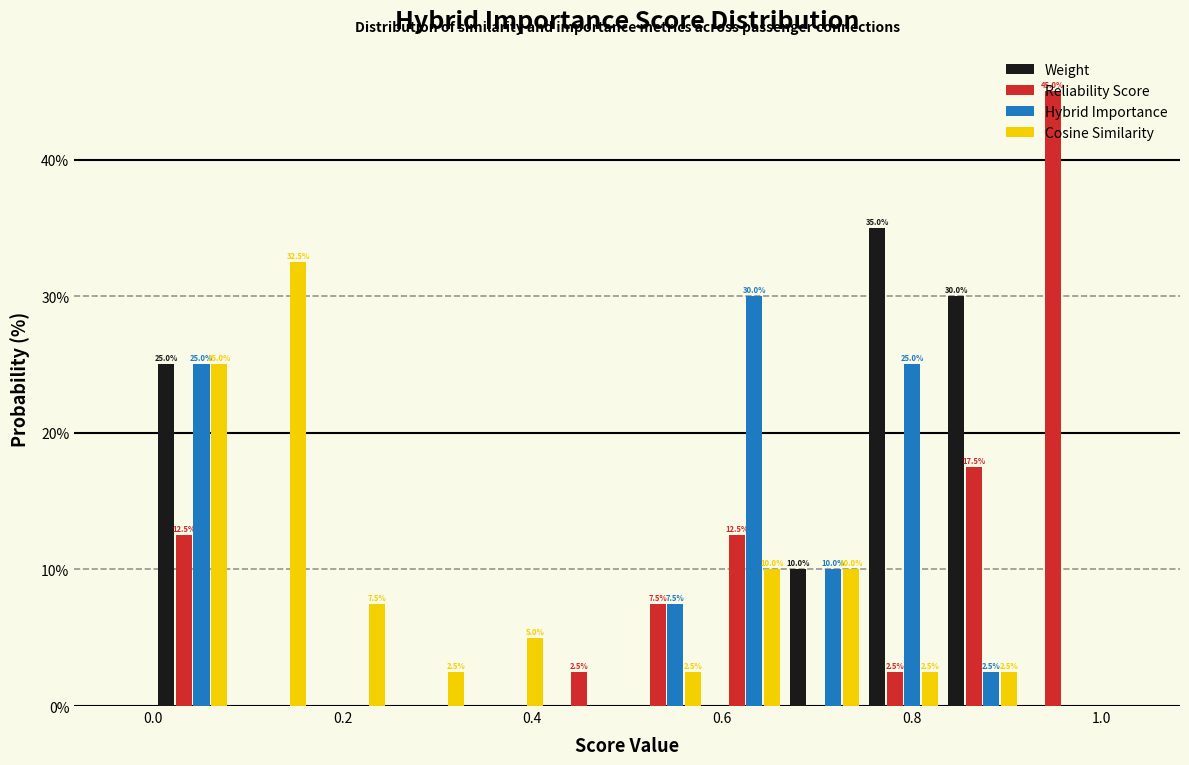

In the Weight series, which range on the x-axis has the tallest bar?

0.76 to 0.84